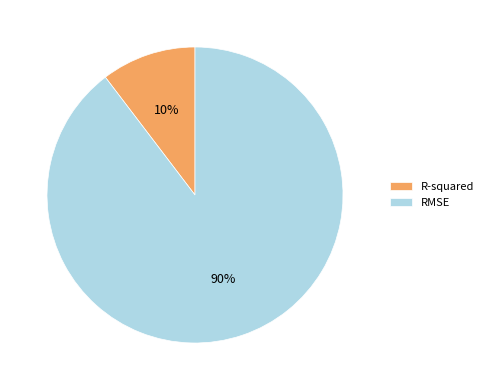

How many slices are in this pie chart?

2